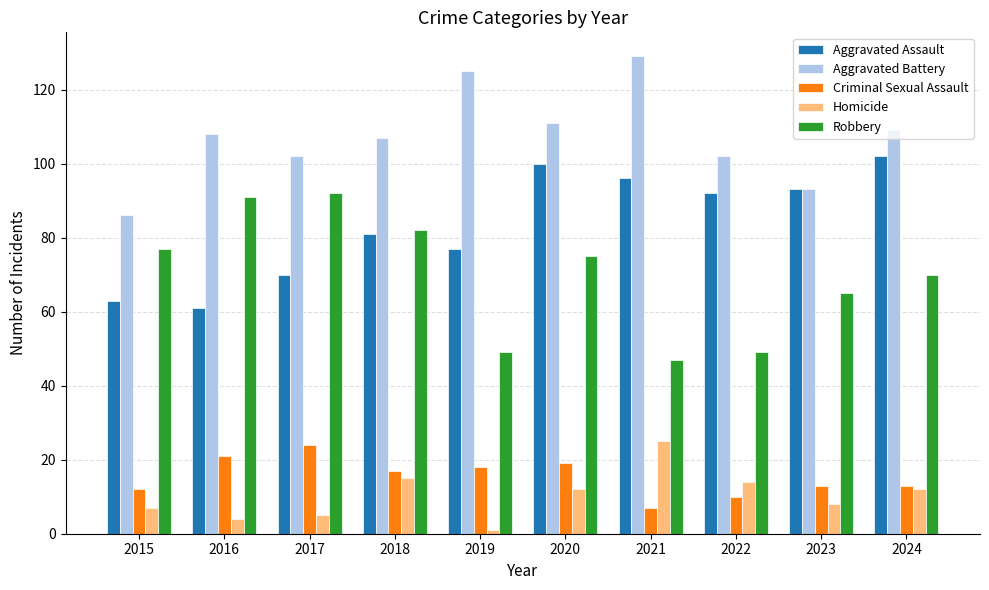

What is the difference between the maximum and second lowest values in the Aggravated Battery series?

36